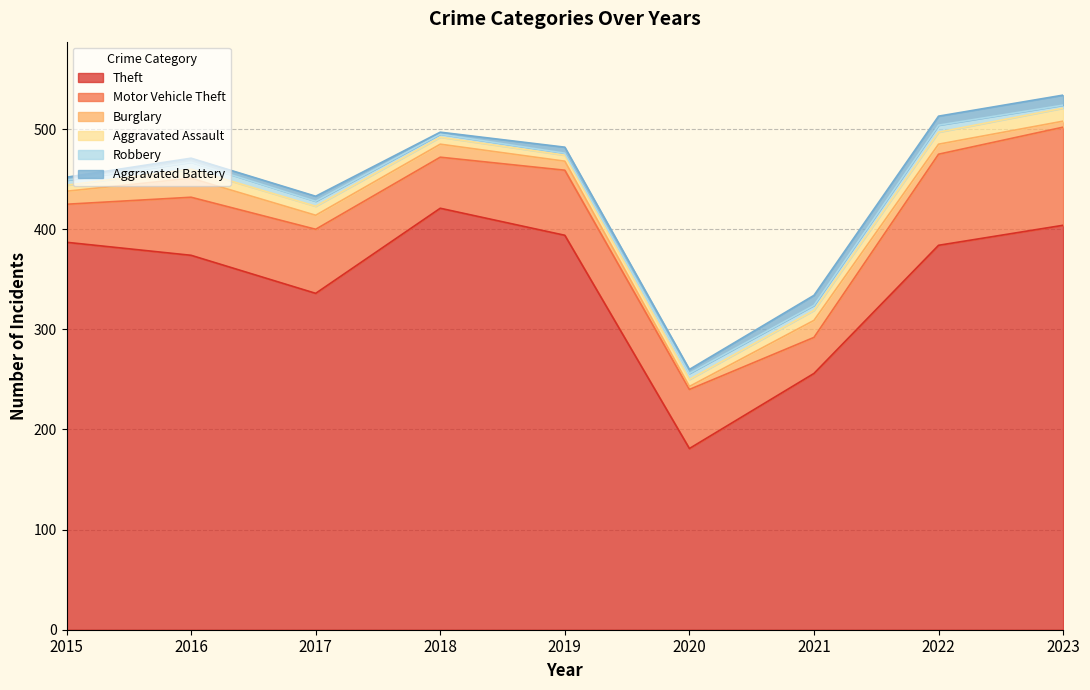

Reading left to right, list all the values displayed in this chart.

Theft: 387	374	336	421	394	181	256	384	404
Motor Vehicle Theft: 38	58	64	51	65	59	36	91	98
Burglary: 13	19	14	13	9	3	17	10	6
Aggravated Assault: 6	9	9	7	6	7	10	12	13
Robbery: 5	7	5	3	2	6	5	7	3
Aggravated Battery: 3	4	5	2	6	4	10	9	10